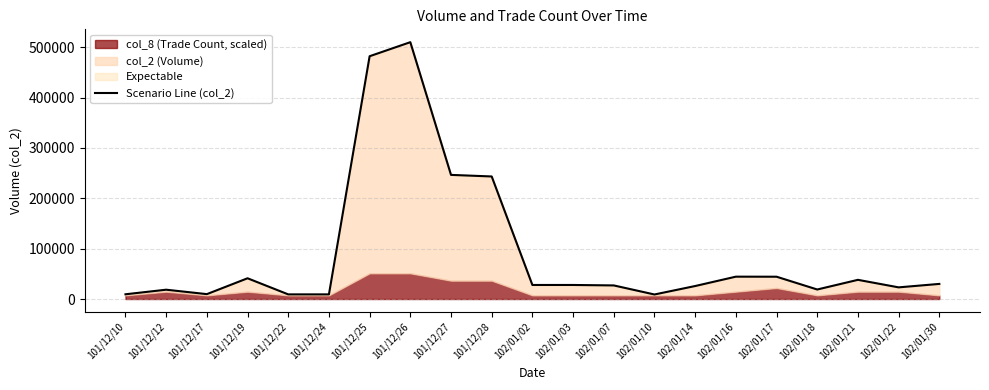

What is the average value?

90284